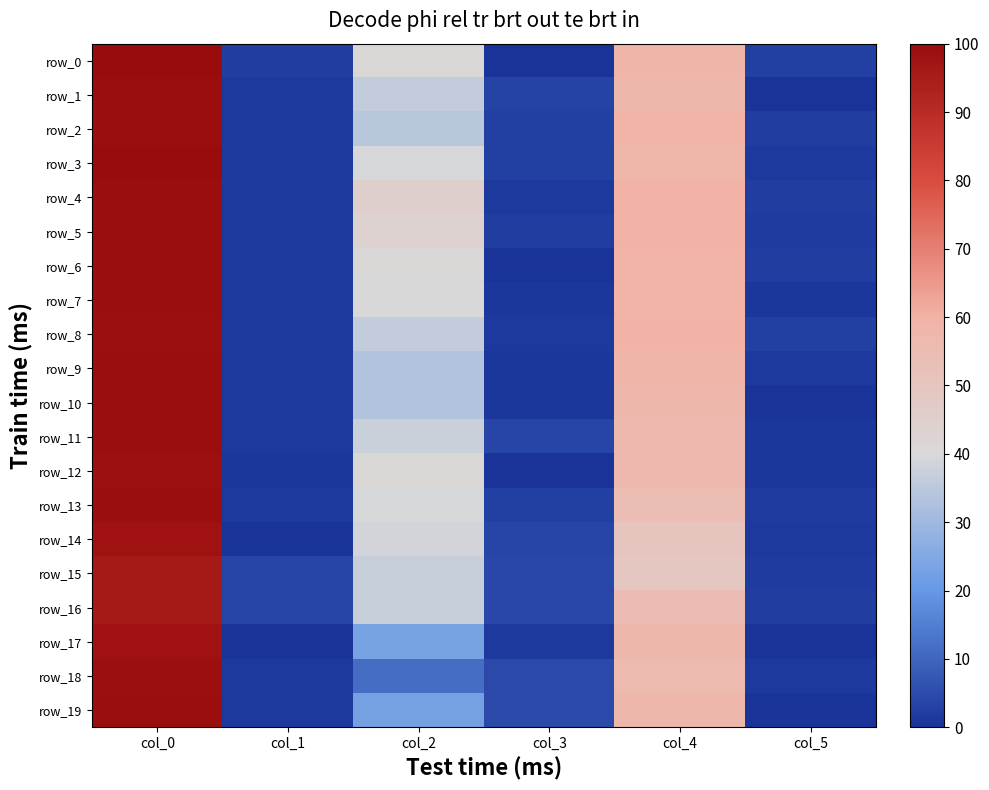

List the series in order of their peak value, lowest first.

row_15, row_16, row_14, row_17, row_12, row_8, row_18, row_1, row_2, row_4, row_5, row_6, row_7, row_9, row_10, row_11, row_13, row_19, row_3, row_0